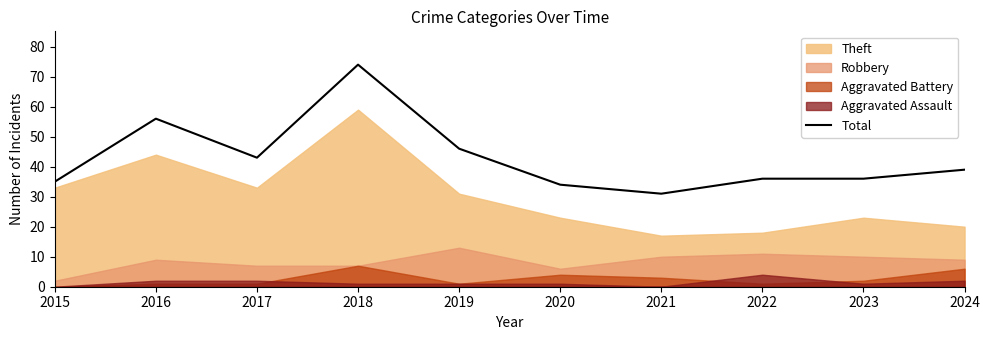

Which label corresponds to the largest value in the chart?

2018